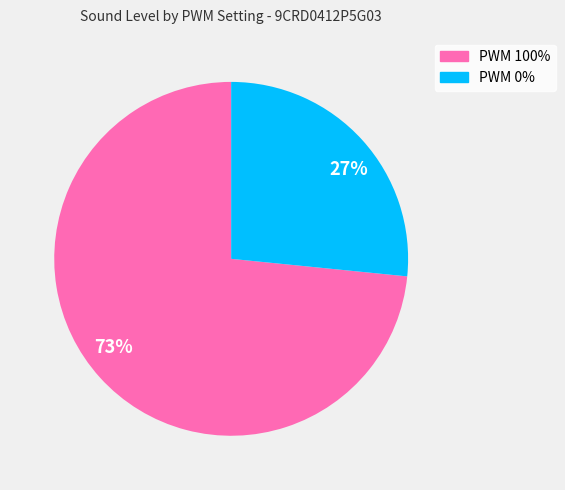

Count the number of slices in the pie.

2